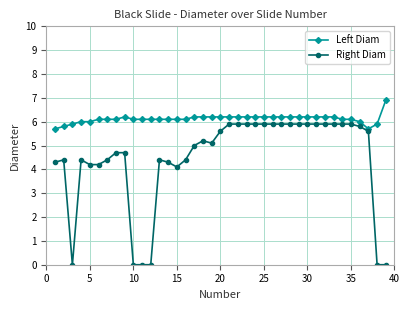

Count the number of data series in this chart.

2